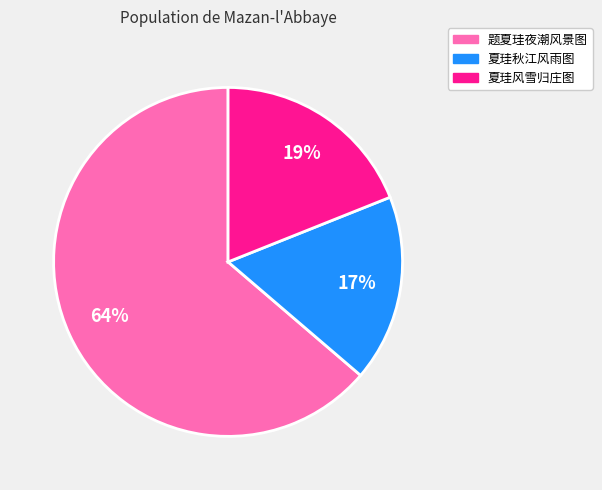

To the nearest percent, what portion does 题夏珪夜潮风景图 represent?

64%